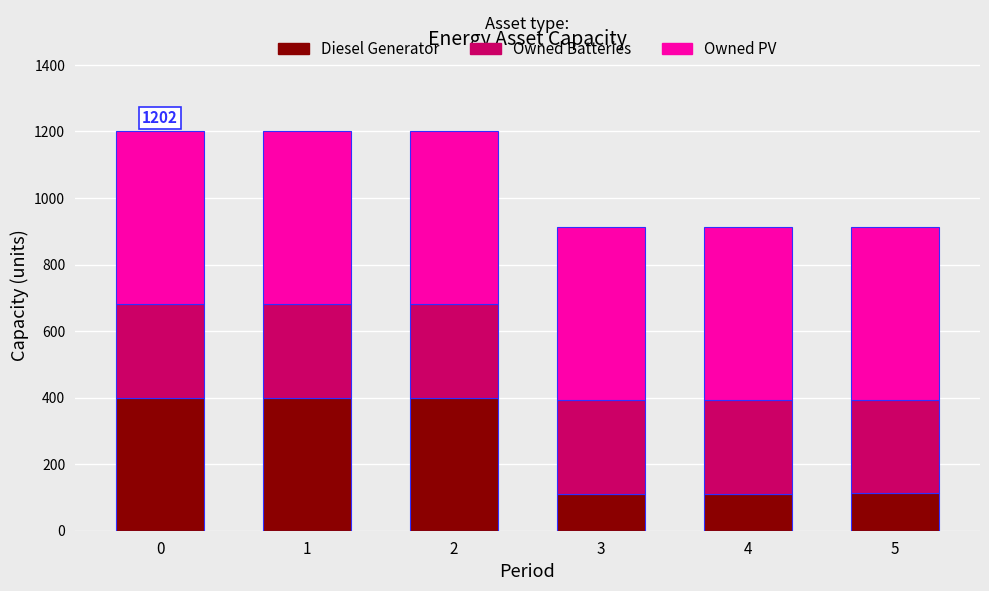

The Diesel Generator series shows 400 at 0. True or false?

True